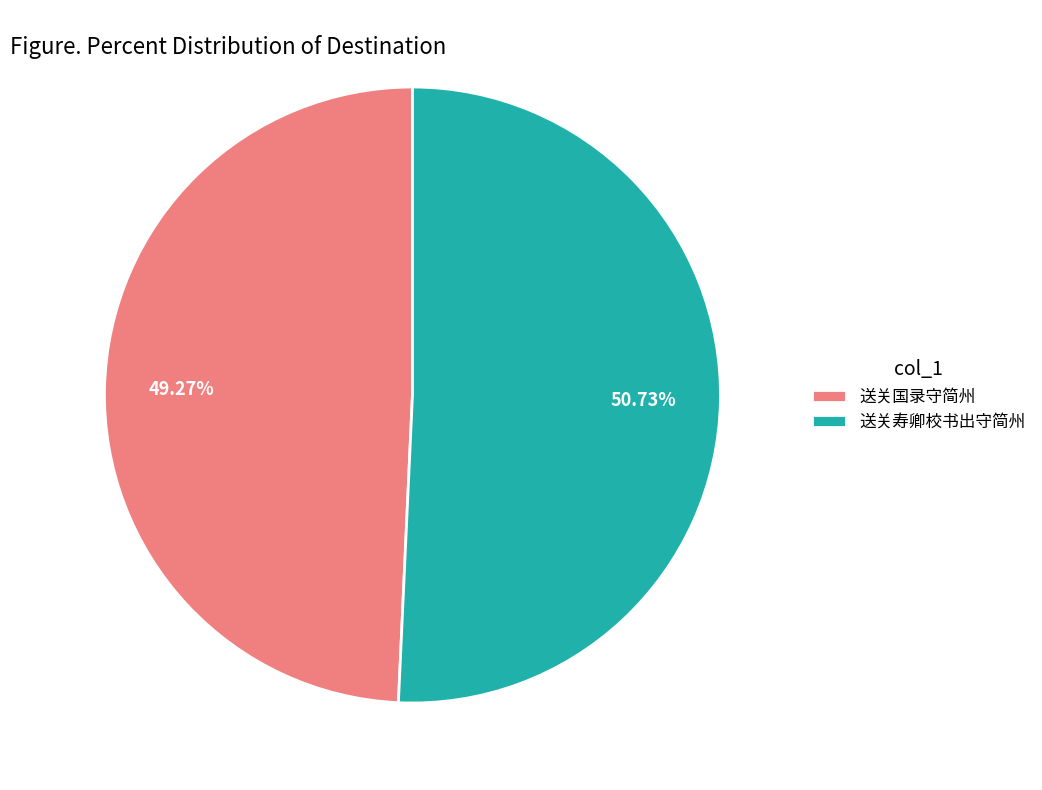

What is the ratio of the value at 送关国录守简州 to the value at 送关寿卿校书出守简州?

1.0